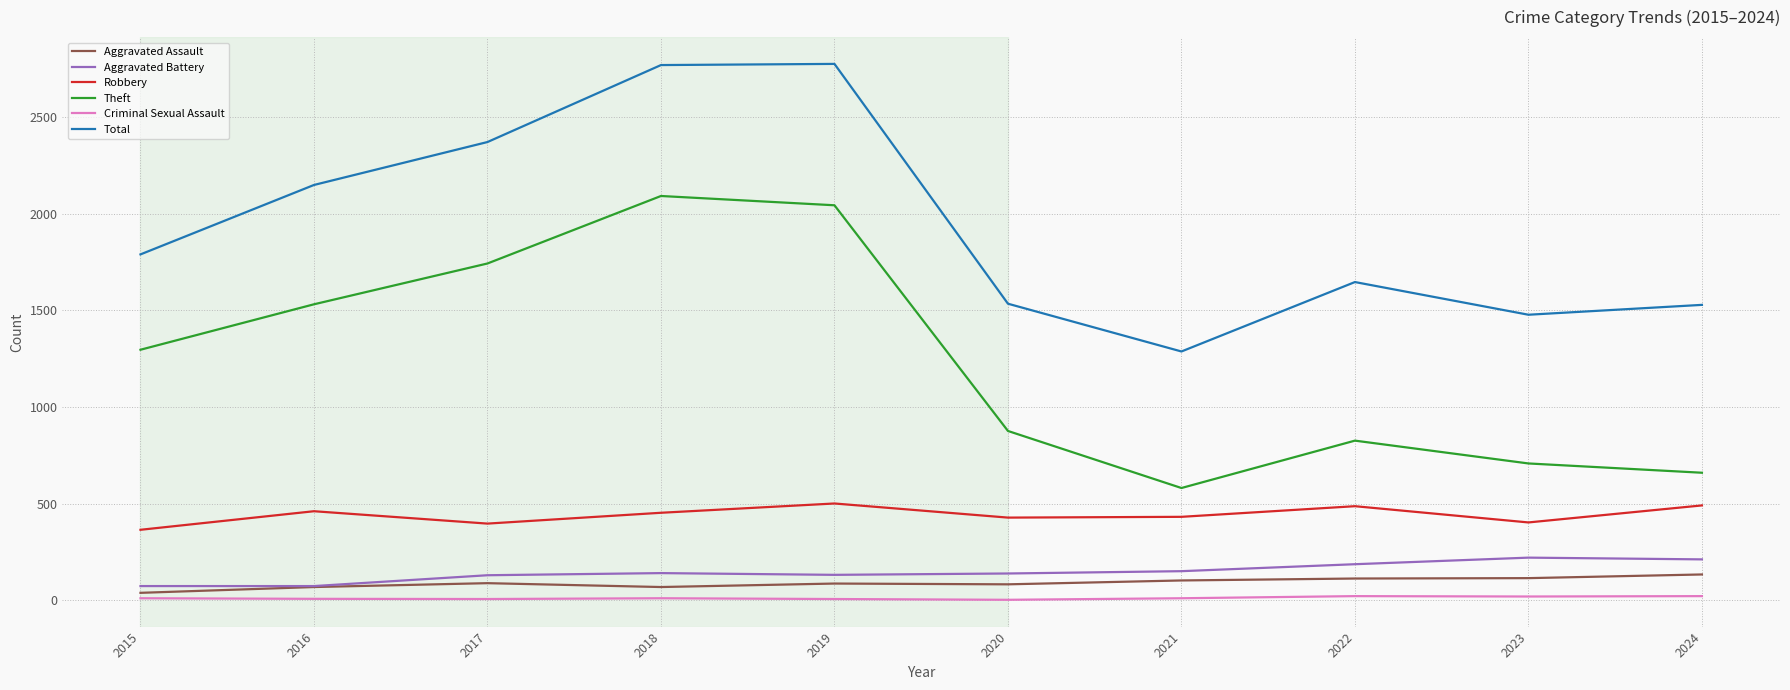

What are all the series names shown in the legend?

Aggravated Assault, Aggravated Battery, Robbery, Theft, Criminal Sexual Assault, Total